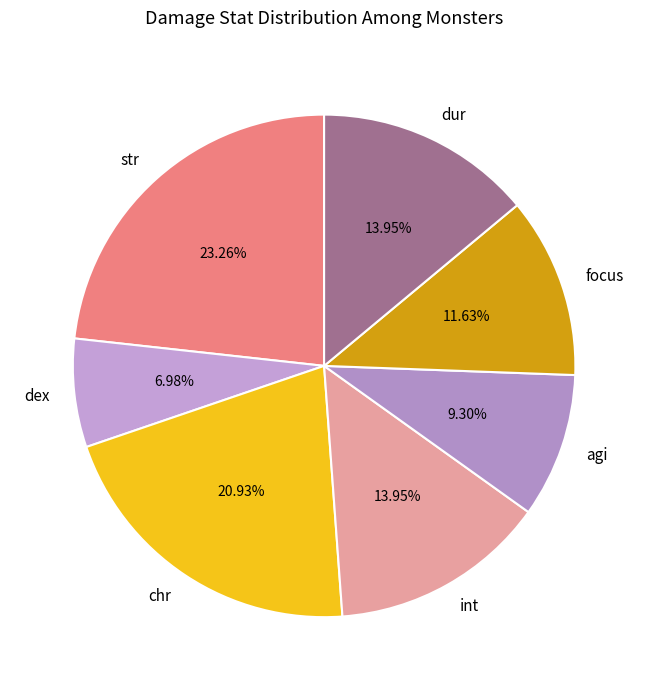

Which slice is the smallest?

dex